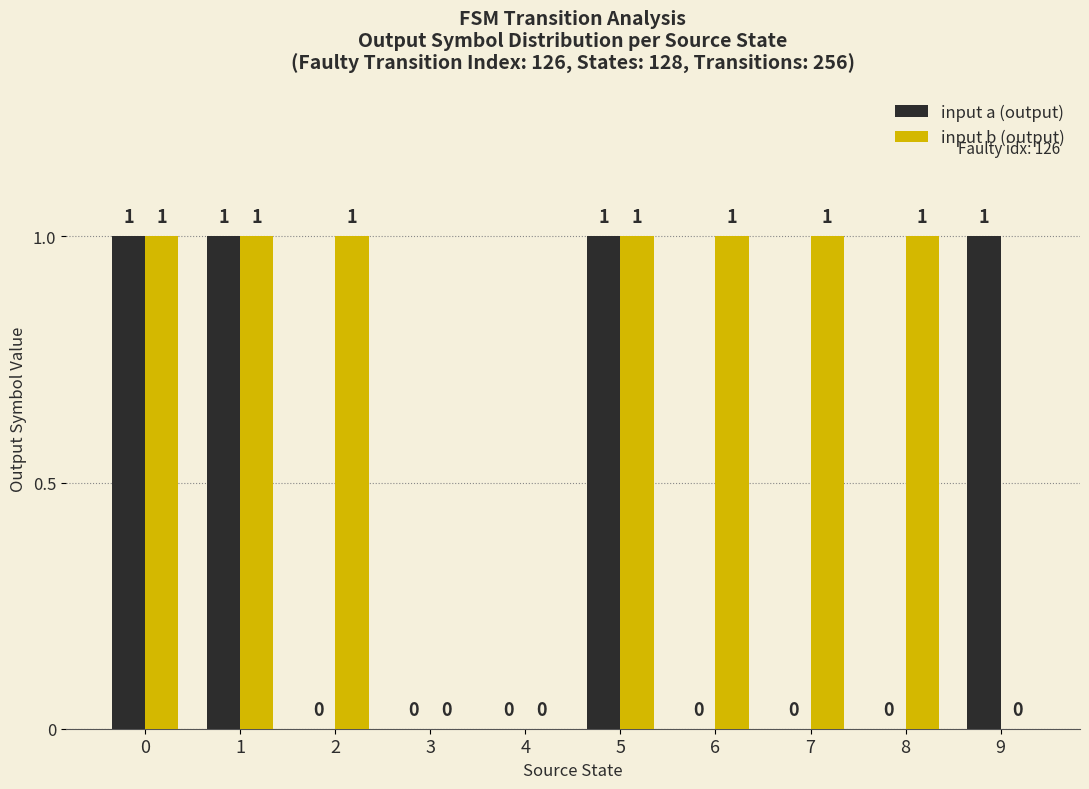

What is the sum of all input b (output) values?

7